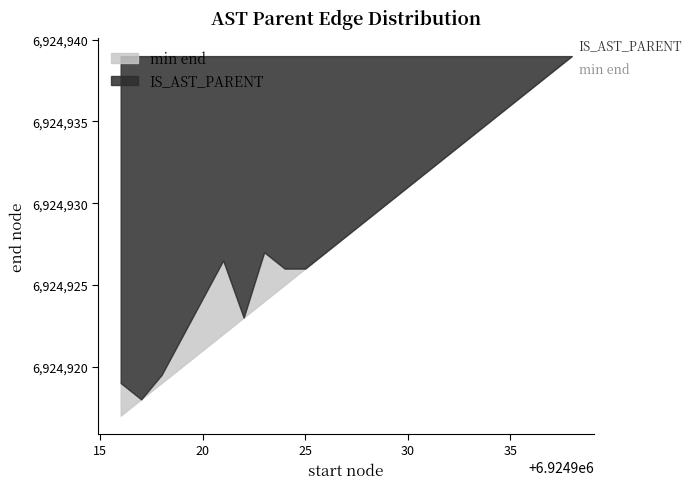

What is the change in value from 6924917 to 6924924?

+7